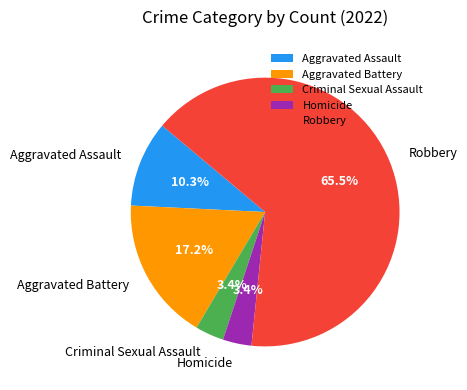

Which slice is the largest?

Robbery